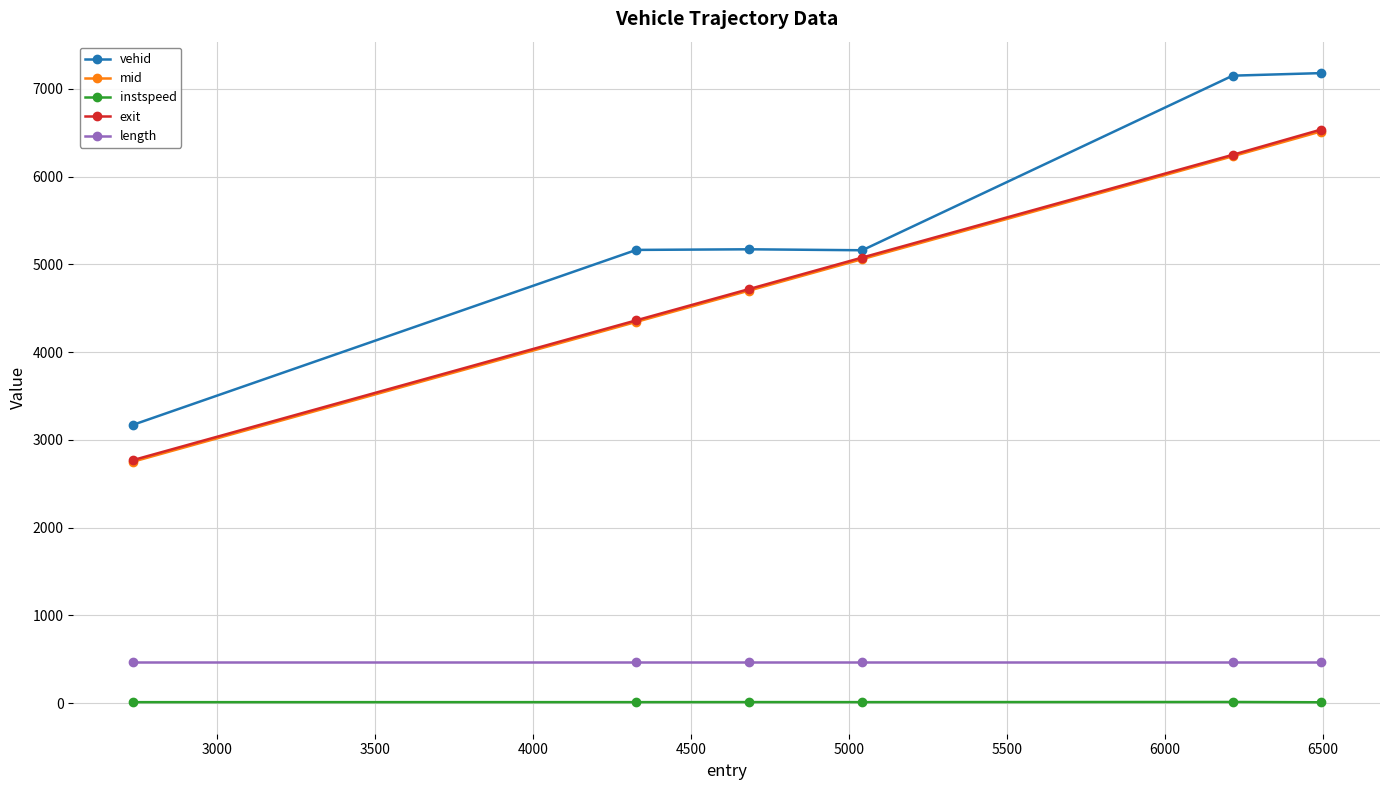

Which series has the largest range (max minus min)?

vehid